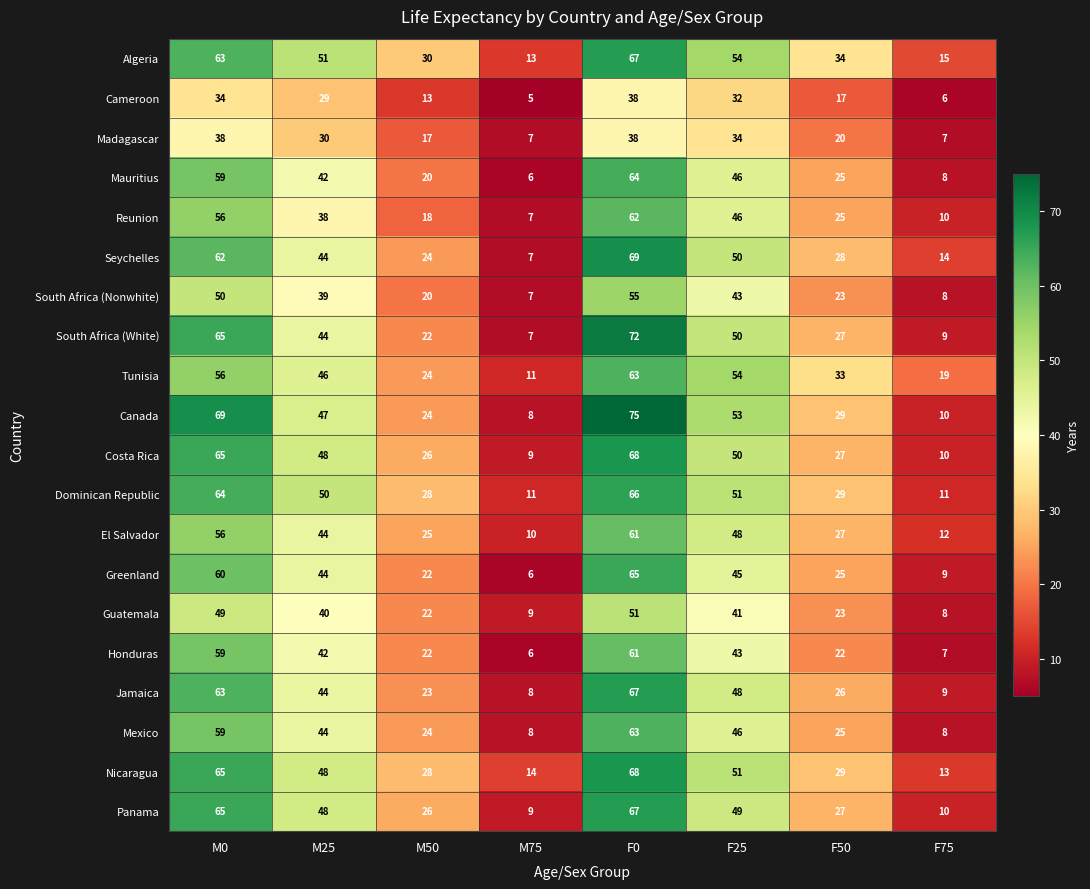

List the labels in order of Reunion value, largest first.

F0, M0, F25, M25, F50, M50, F75, M75